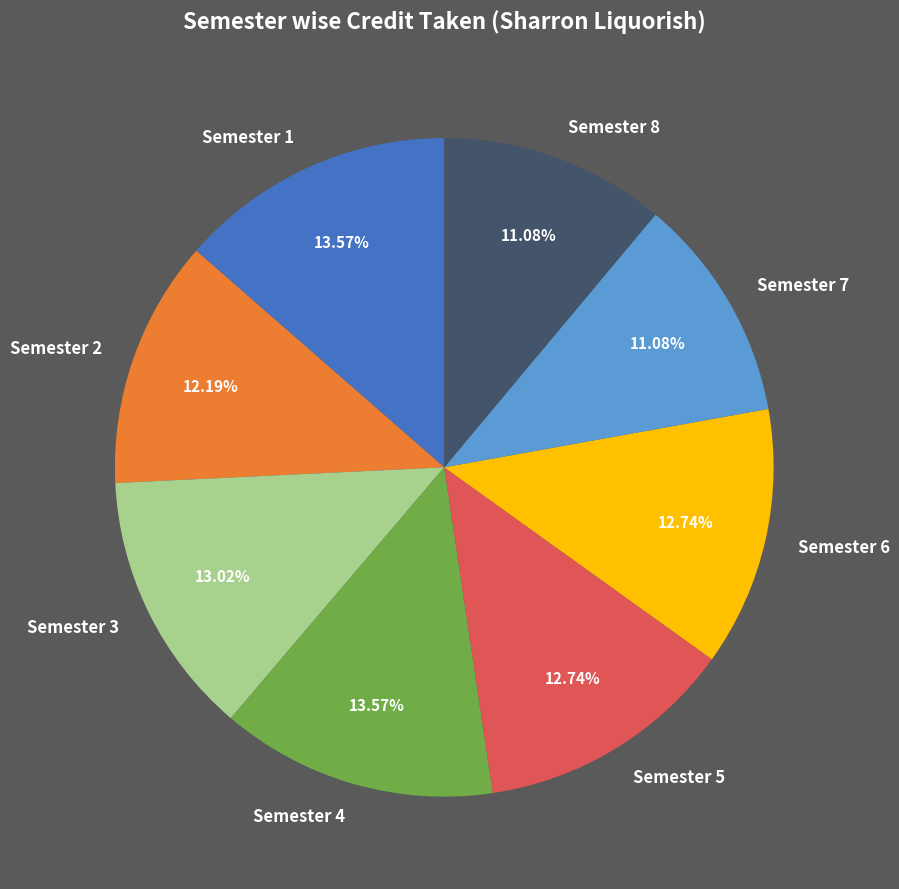

Count the number of slices in the pie.

8